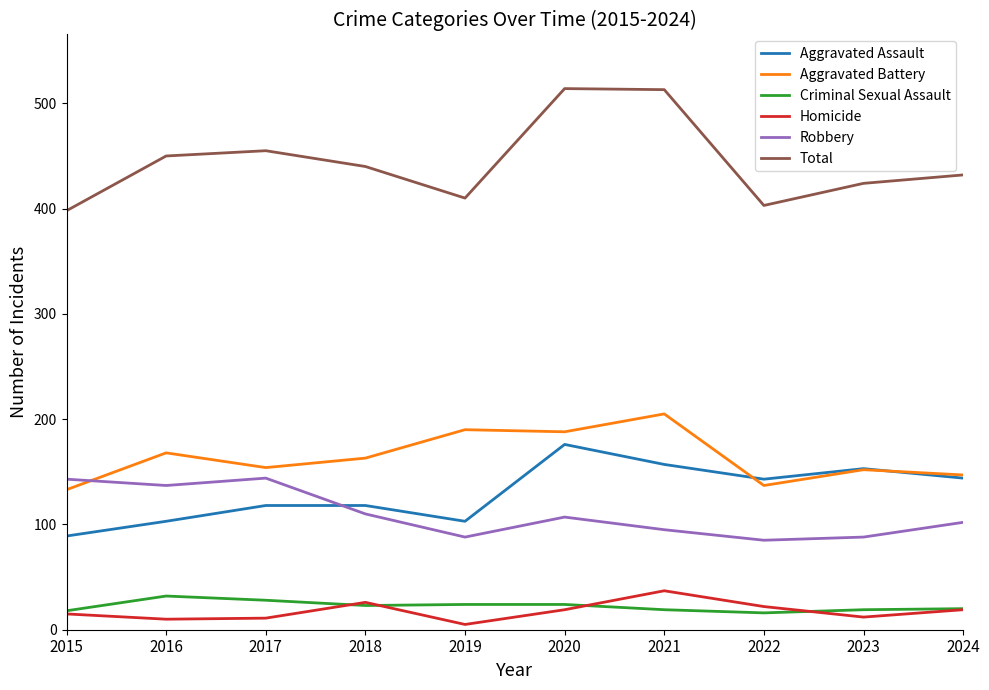

Is this an area chart (filled region under the line)?

No